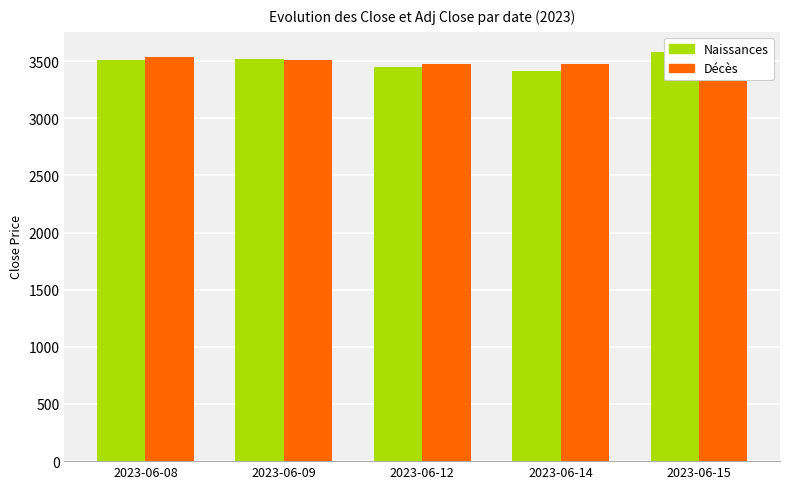

At which label does Naissances first exceed 3513?

2023-06-09